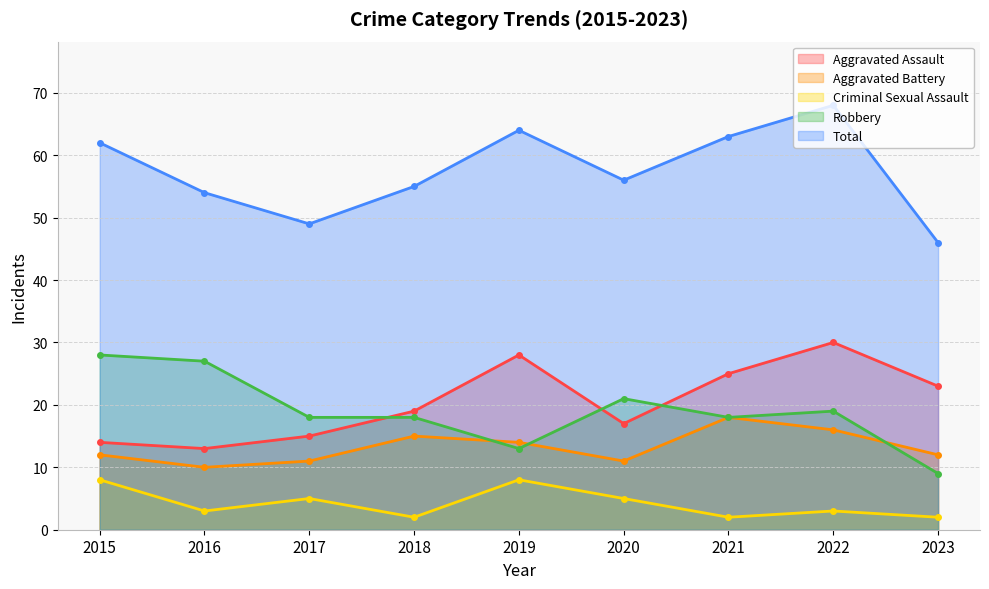

Where is the first local maximum for Aggravated Assault?

2019